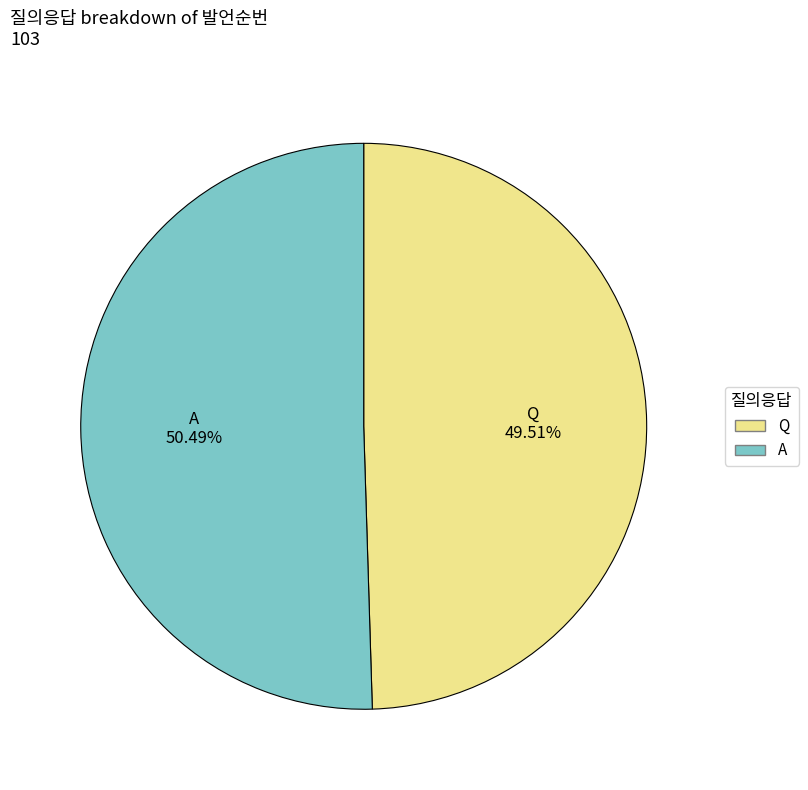

What is the total percentage of Q and A?

100.0%